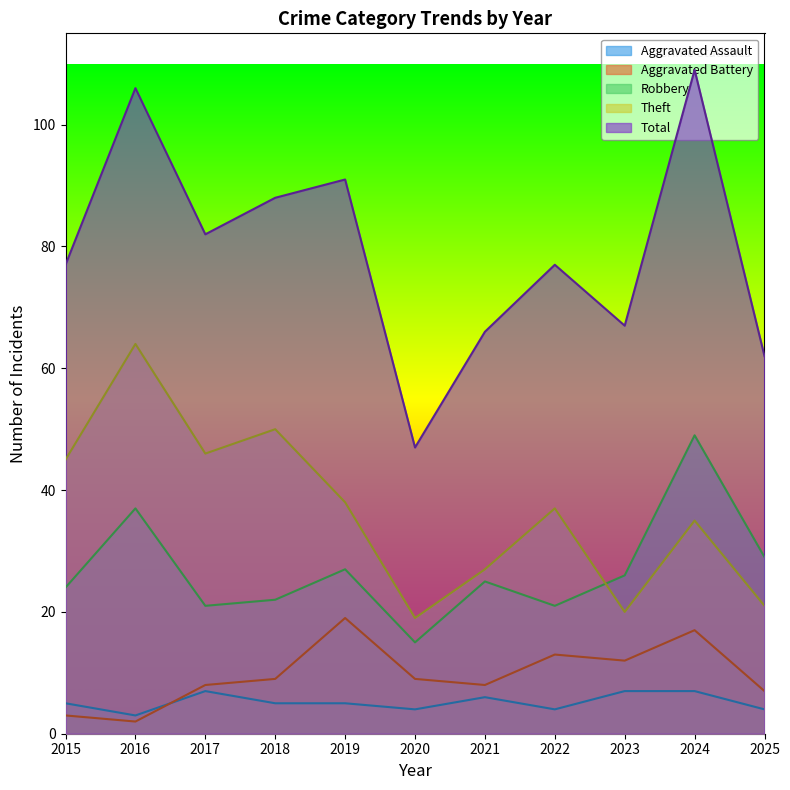

Is it true that Aggravated Battery equals 13 at 2022?

True